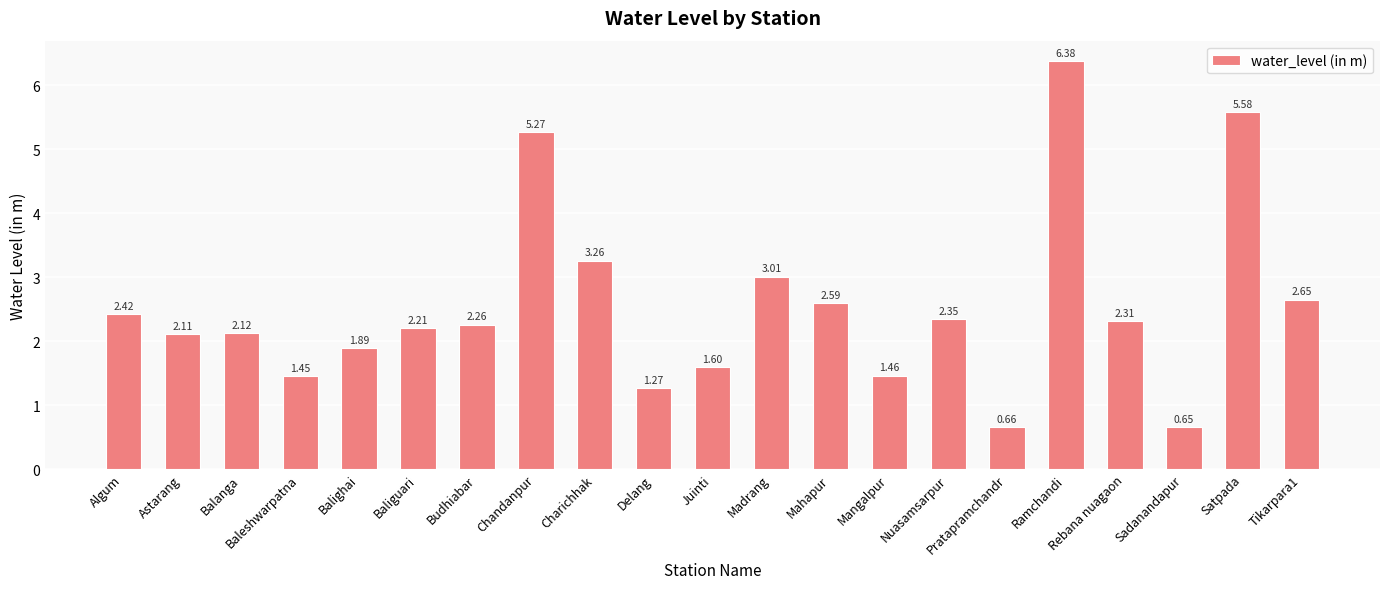

Are the bars grouped side by side (vs. stacked)?

No